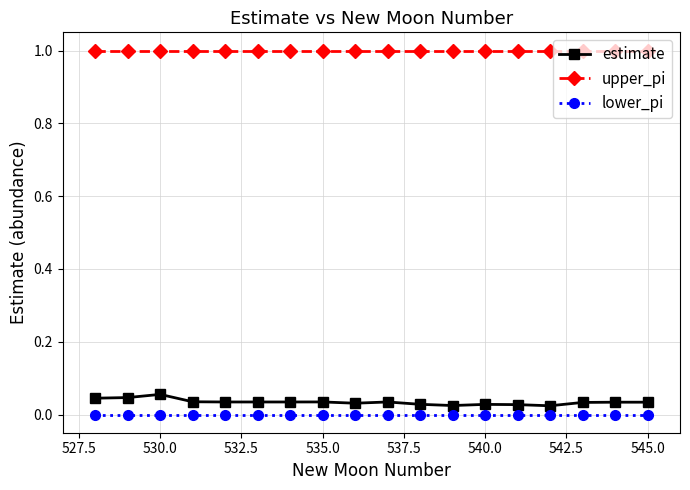

Rank the series by their maximum value, from lowest to highest.

lower_pi, estimate, upper_pi